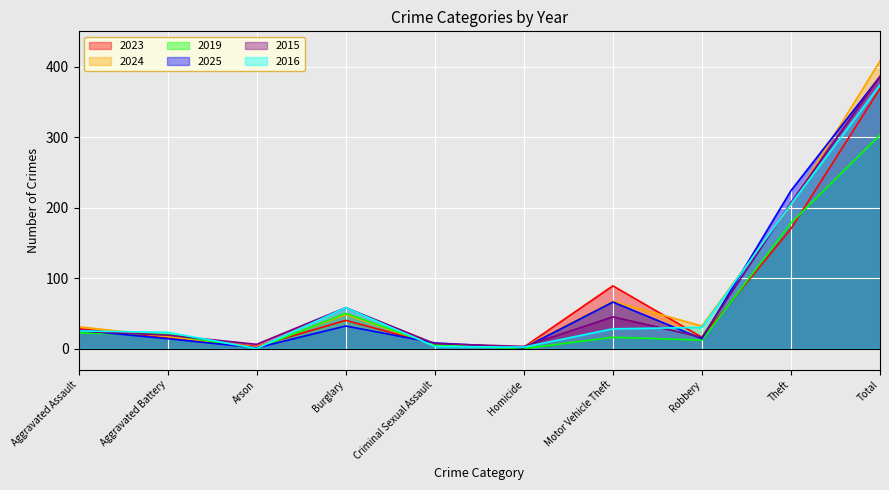

At which label does 2016 reach its minimum?

Arson